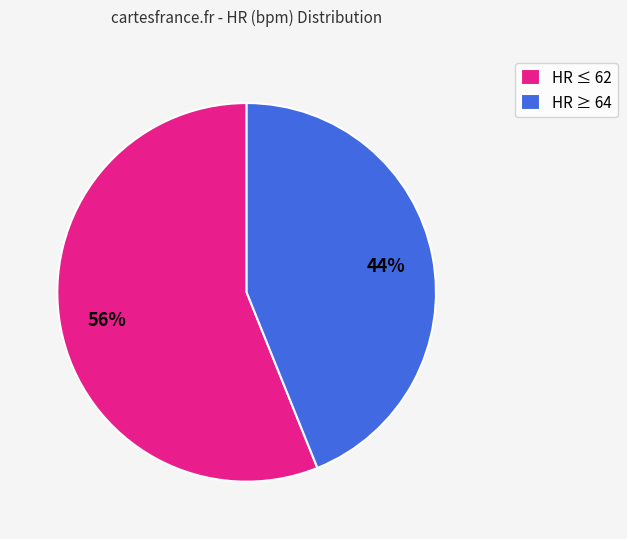

Approximately how many times larger is the value at HR ≥ 64 compared to HR ≤ 62?

0.8